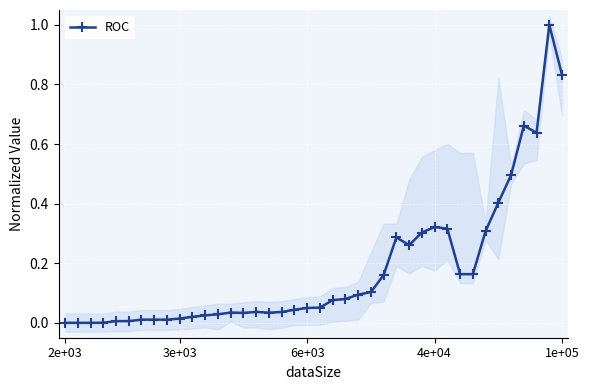

Count the number of categories in the chart.

40